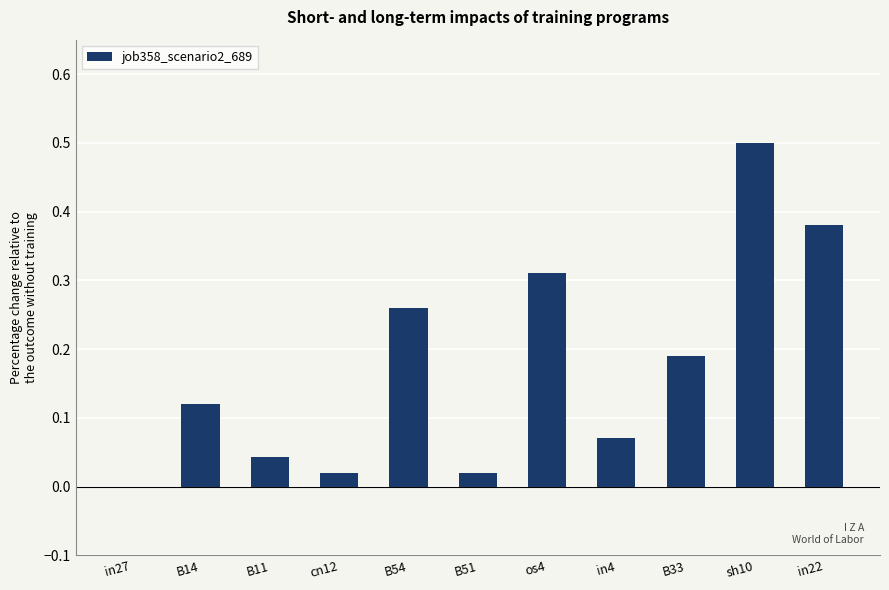

What is the greatest value displayed?

0.5